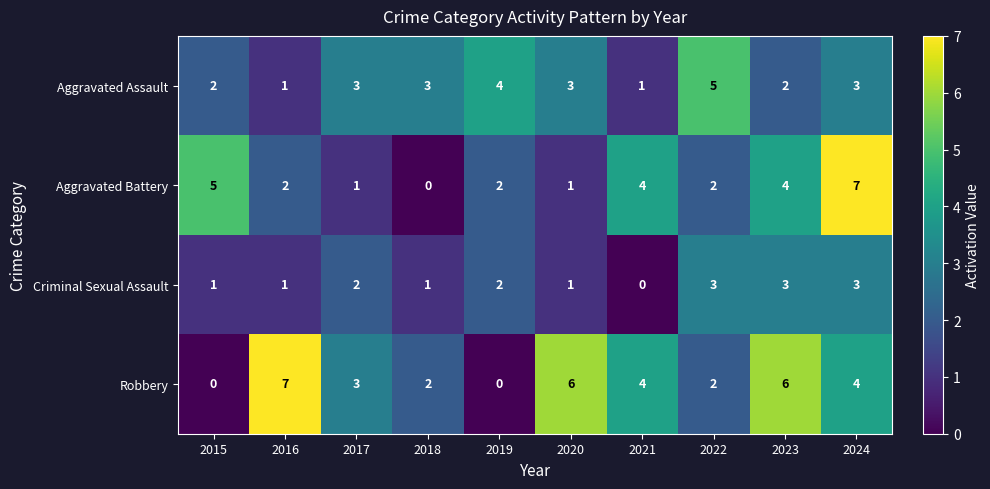

What is the maximum value for Aggravated Battery?

7